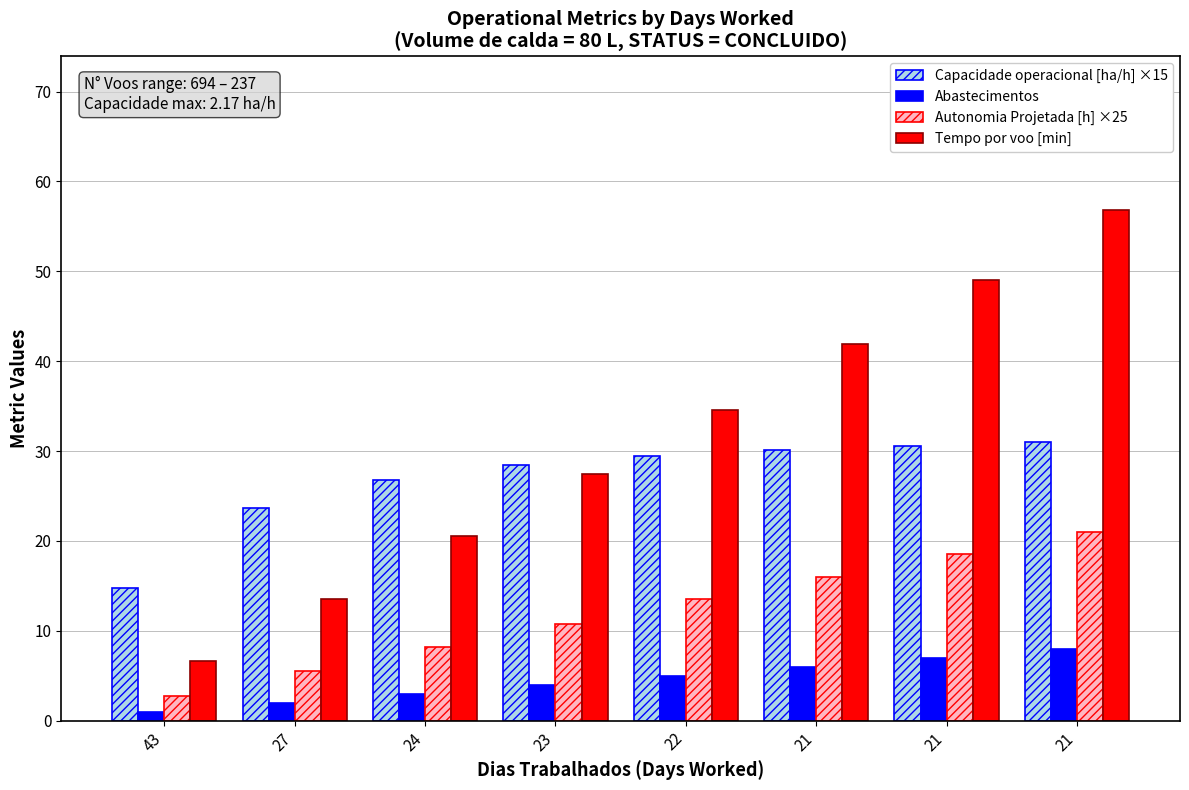

At which category is the sum across all series the highest?

21